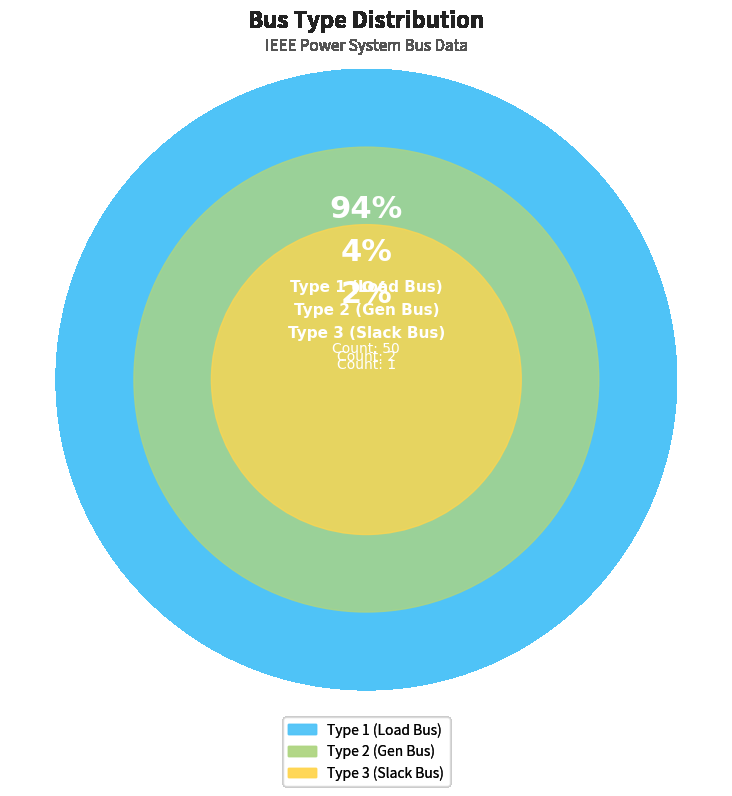

To the nearest percent, what percentage of the pie is 3?

2%